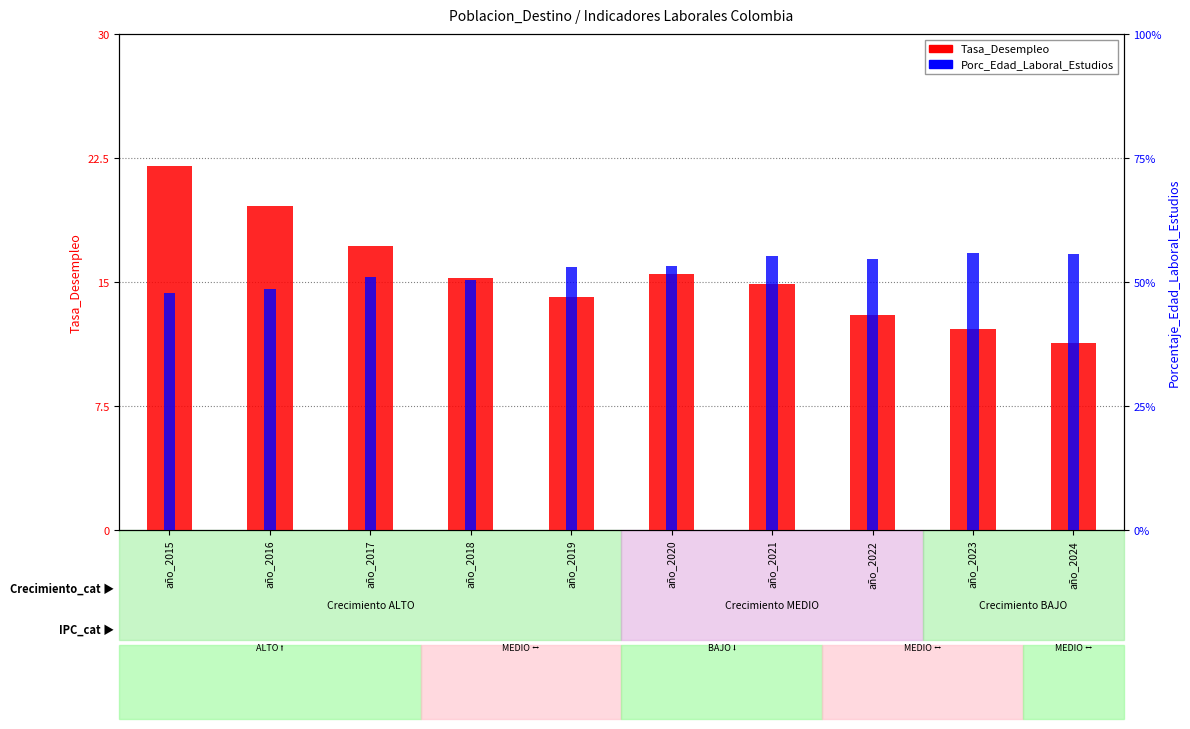

At which category is the sum across all series the highest?

año_2021